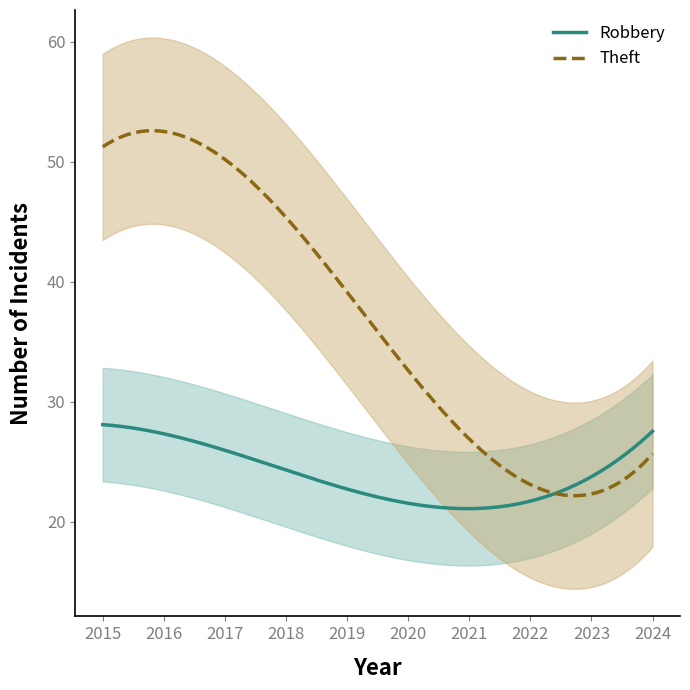

At which label is Theft closest to 41?

2019